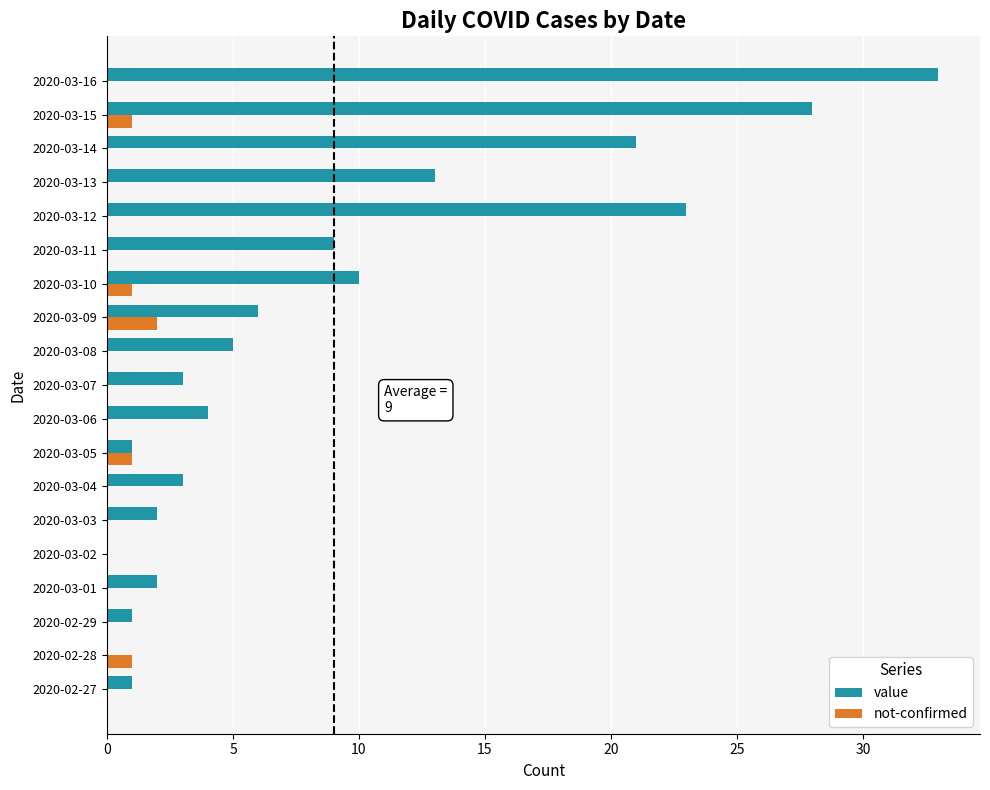

How many categories are shown in the chart?

19